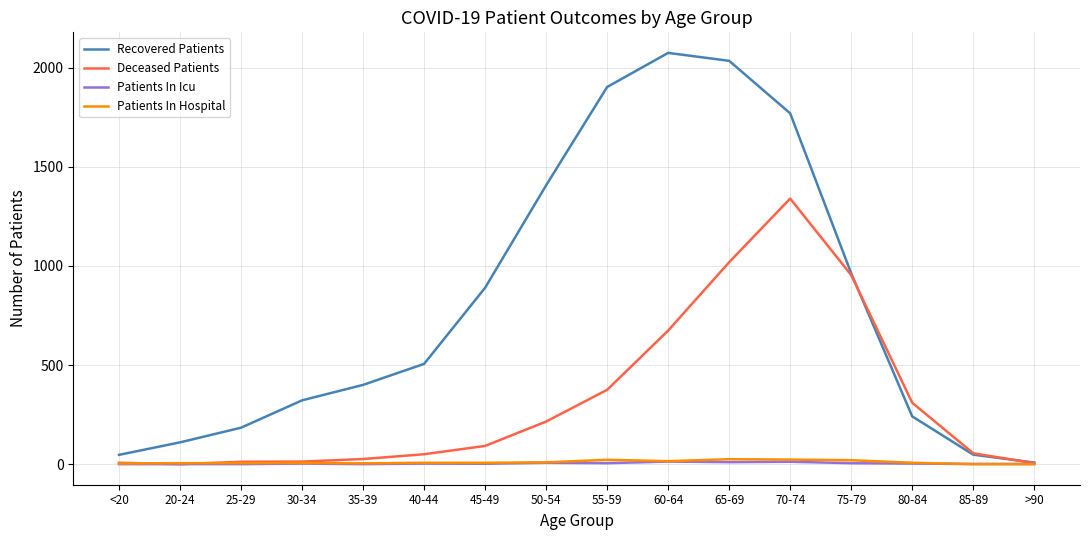

The value of Deceased Patients at 50-54 is 288. True or false?

False